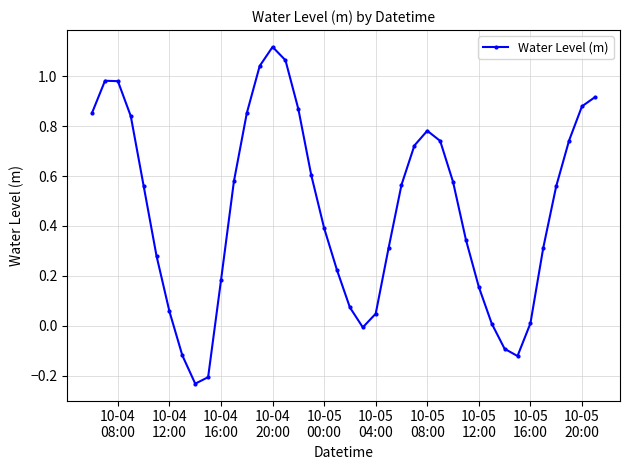

True or false: the data has more than 0 interior local peaks.

True